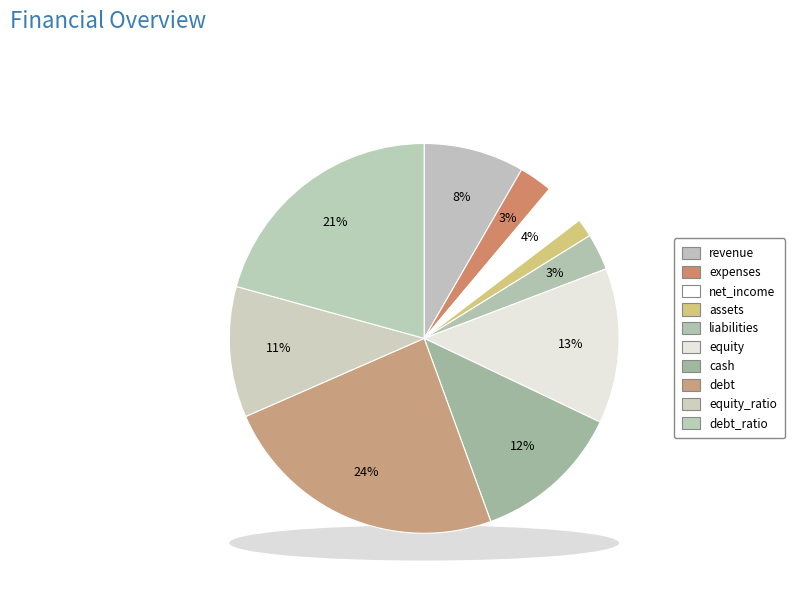

To the nearest percent, what portion does cash represent?

12%